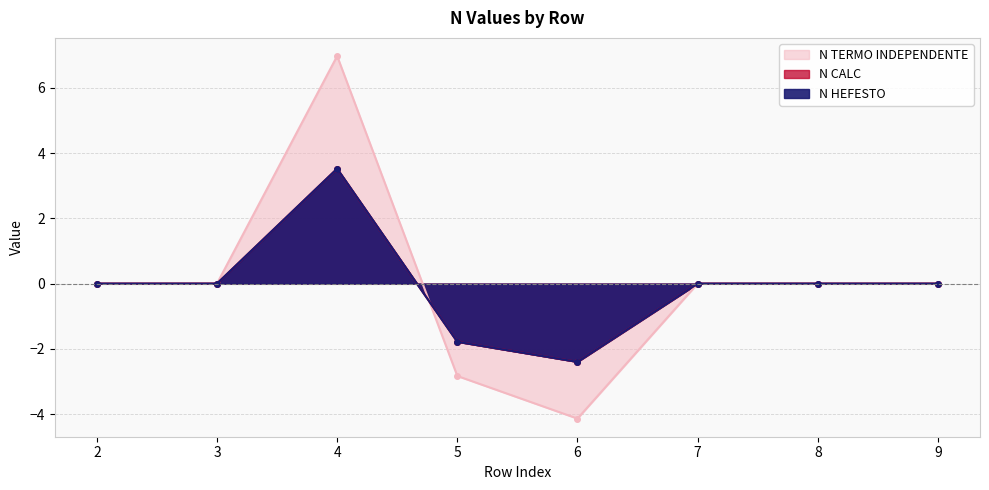

Which series has the widest spread of values?

N TERMO INDEPENDENTE